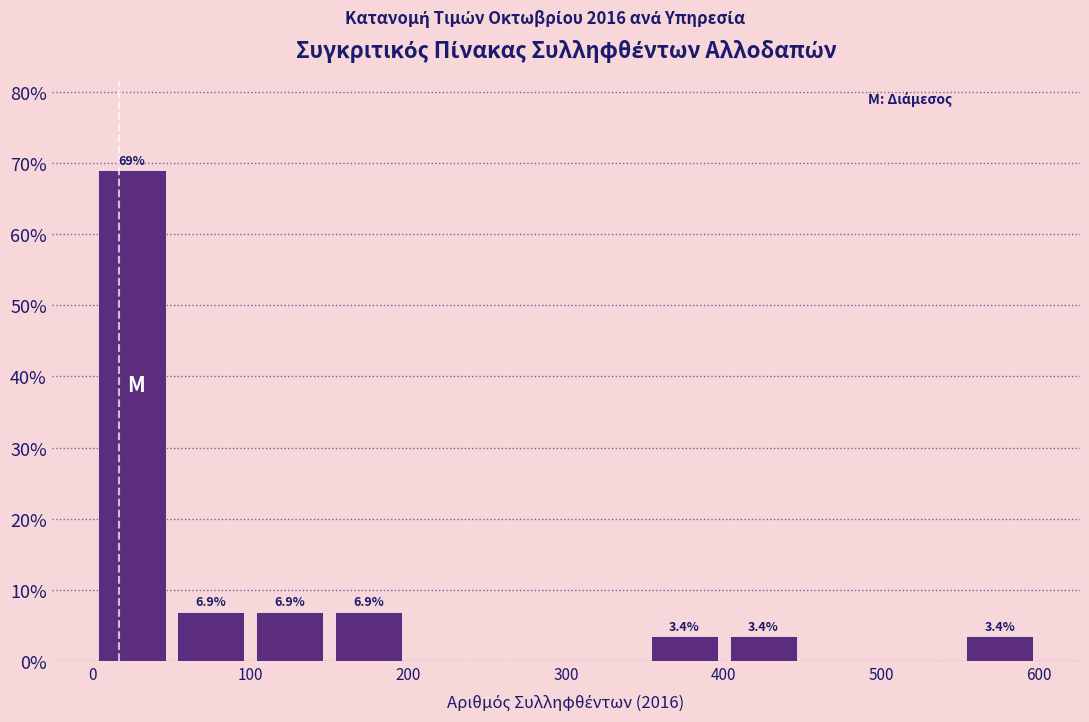

Which range on the x-axis has the tallest bar?

0 to 50